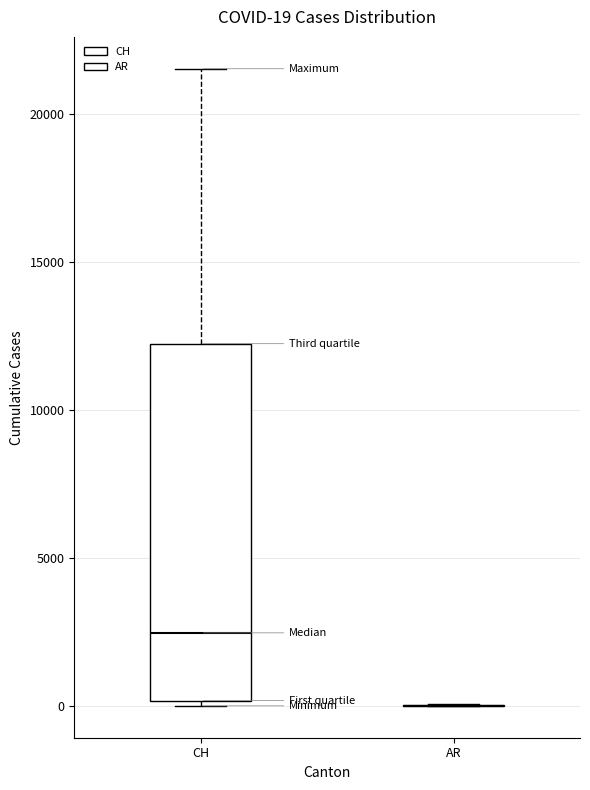

Comparing the boxes themselves (not the whiskers), which one is the tallest?

CH